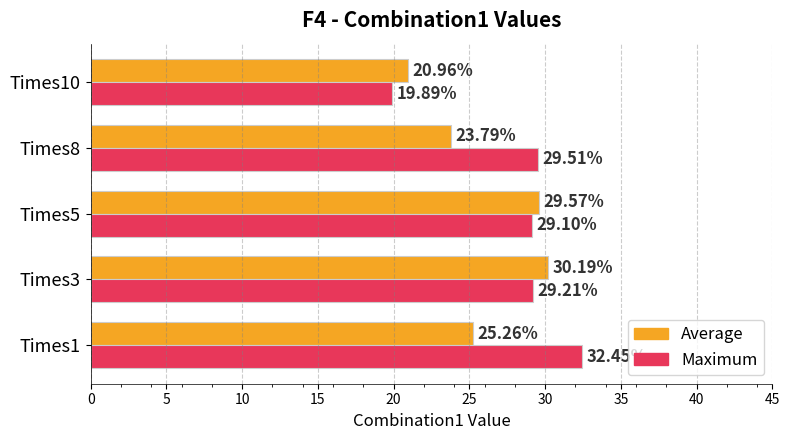

At which category is the sum across all series the highest?

Times3